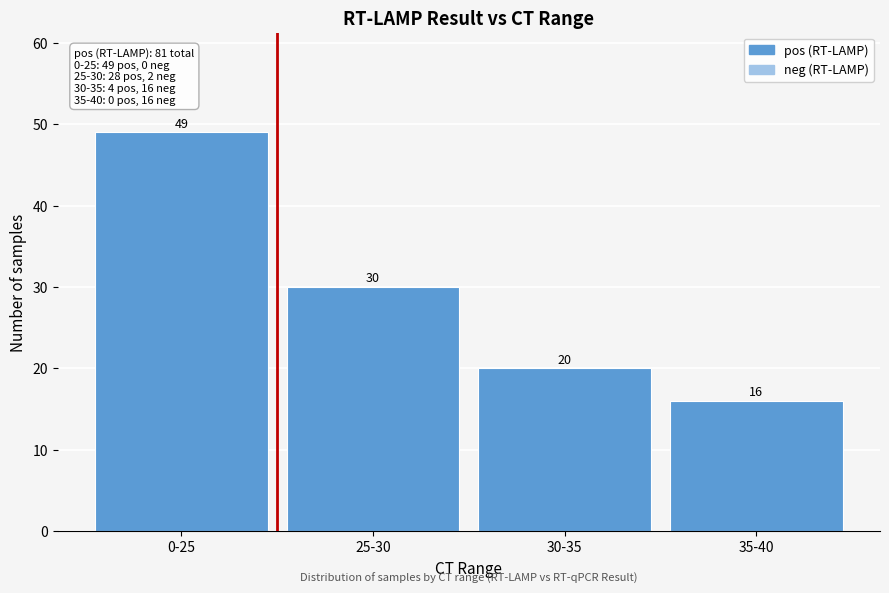

Reading left to right, transcribe all the data shown in this chart.

49	30	20	16